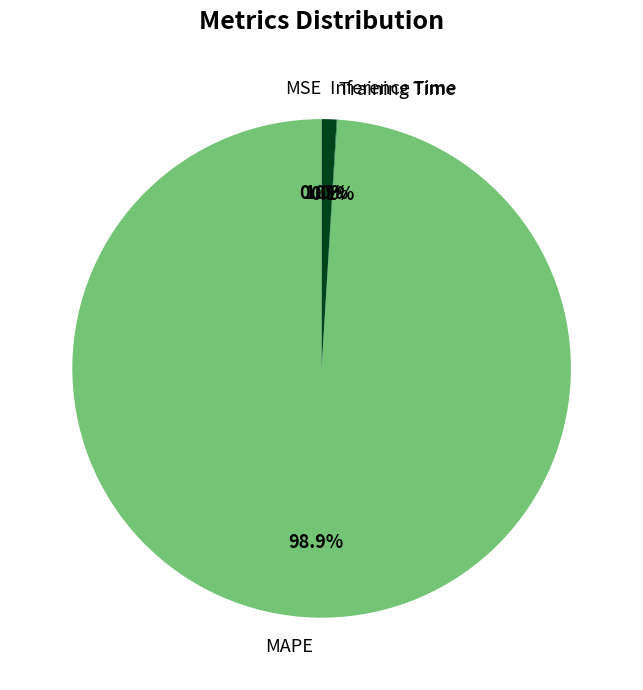

To the nearest percent, what is the average slice percentage?

25%